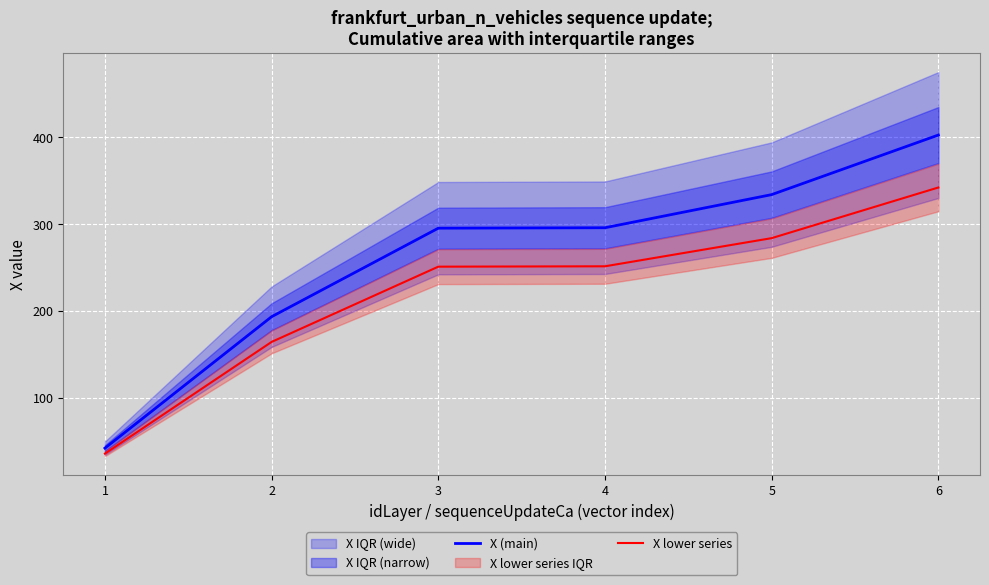

At which label does X (main) reach its minimum?

1